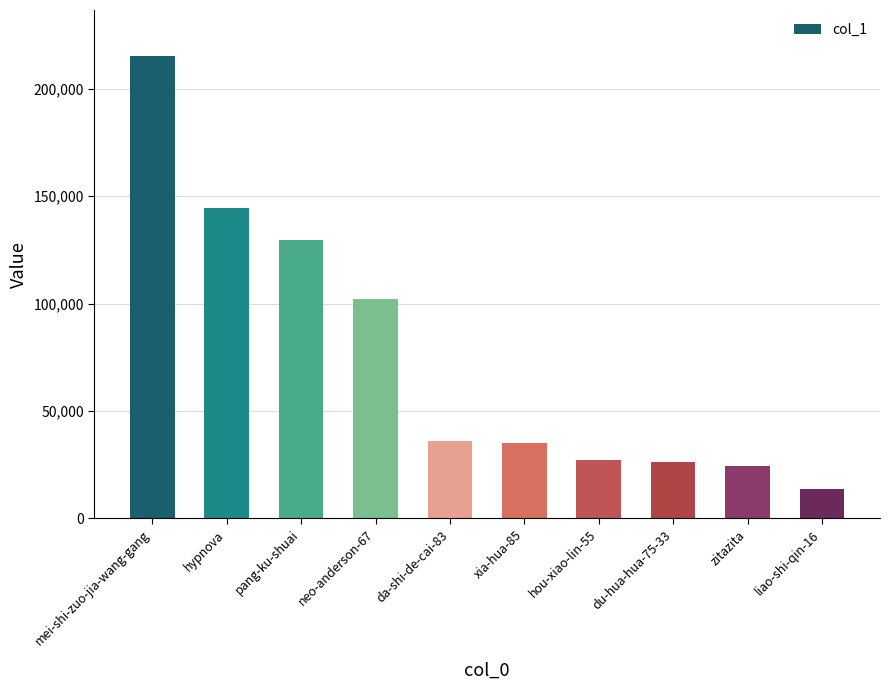

What is the change in value from neo-anderson-67 to hou-xiao-lin-55?

-75048